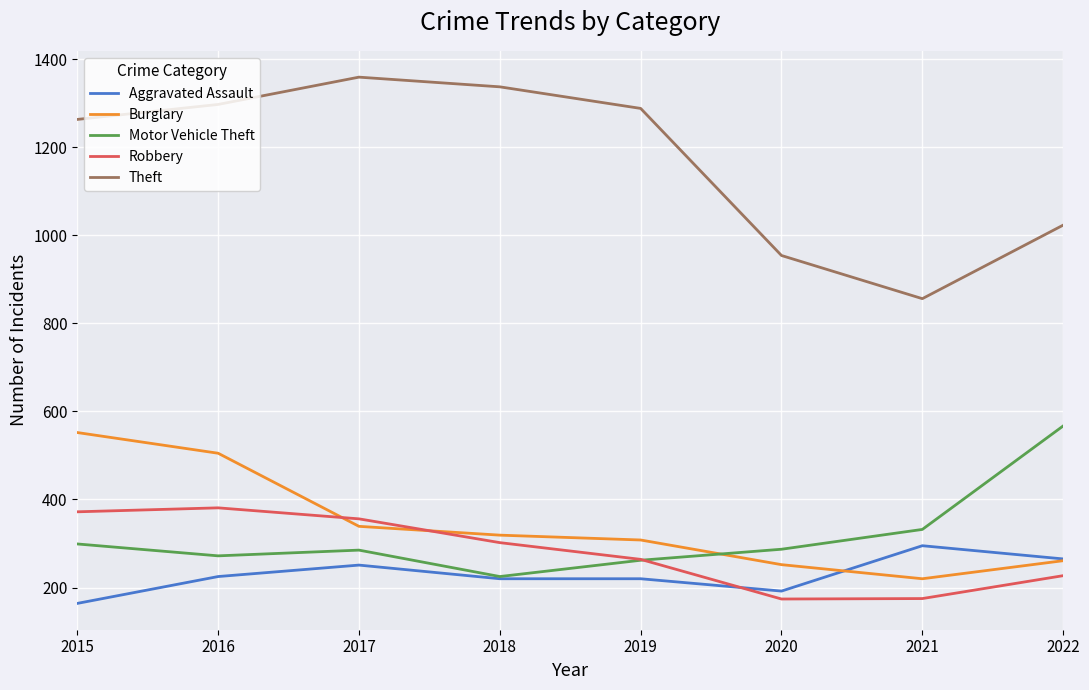

At how many categories does at least one series exceed 506?

8